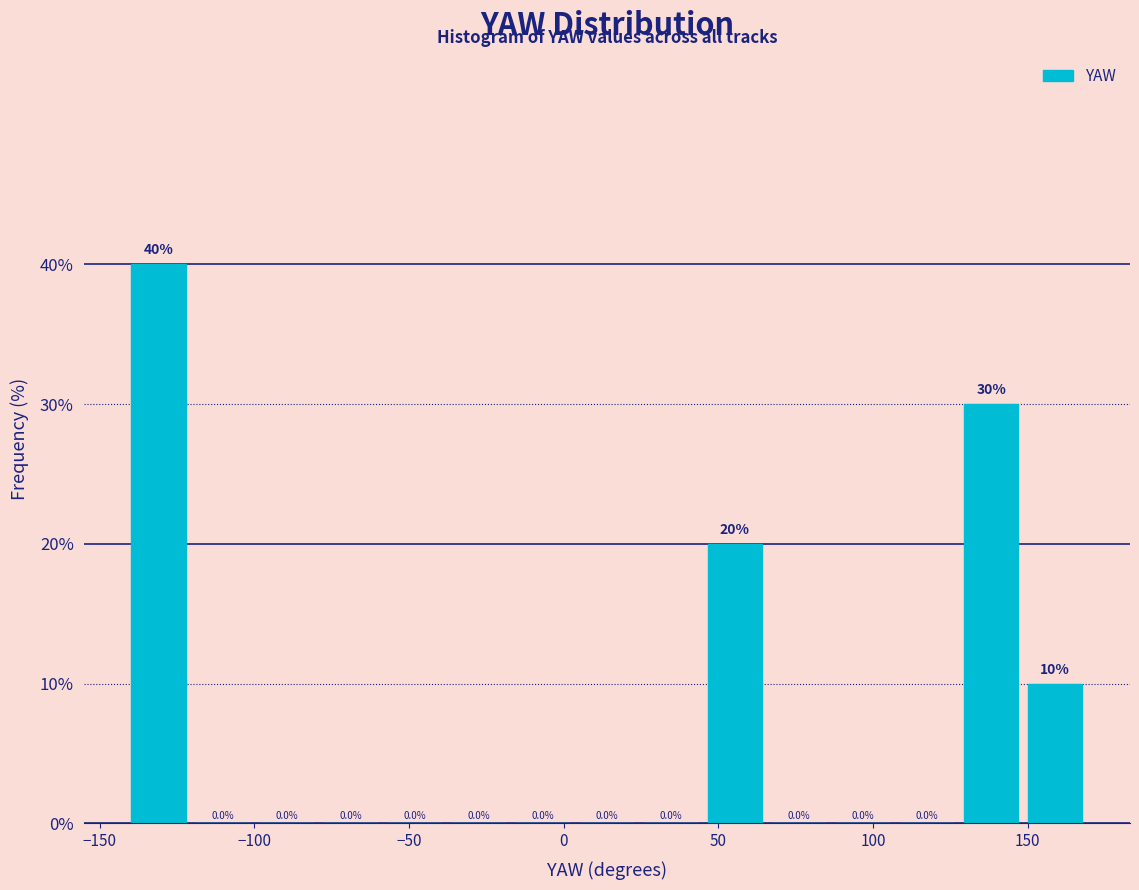

How tall is the bar that spans 150 to 170 on the x-axis? The bar edges are not printed on the chart, so give them approximately, as read against the axis.

10.0